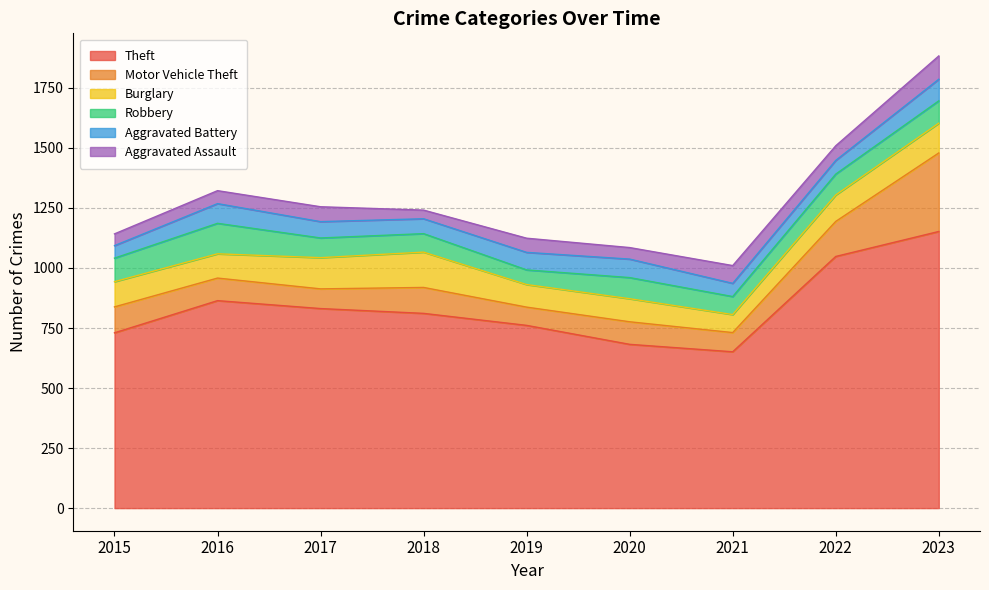

Which series has the largest total across all categories?

Theft